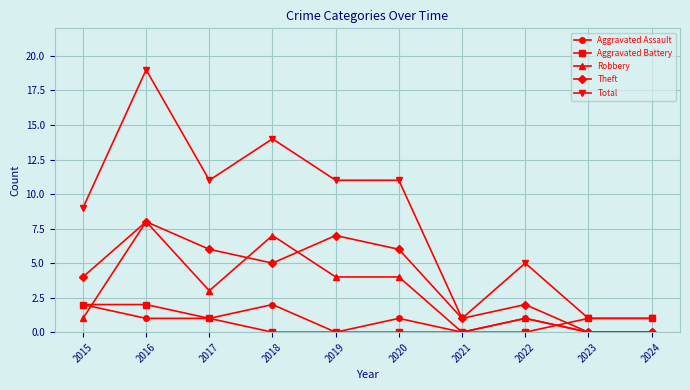

What is the difference between the second highest and second lowest values in the Total series?

13